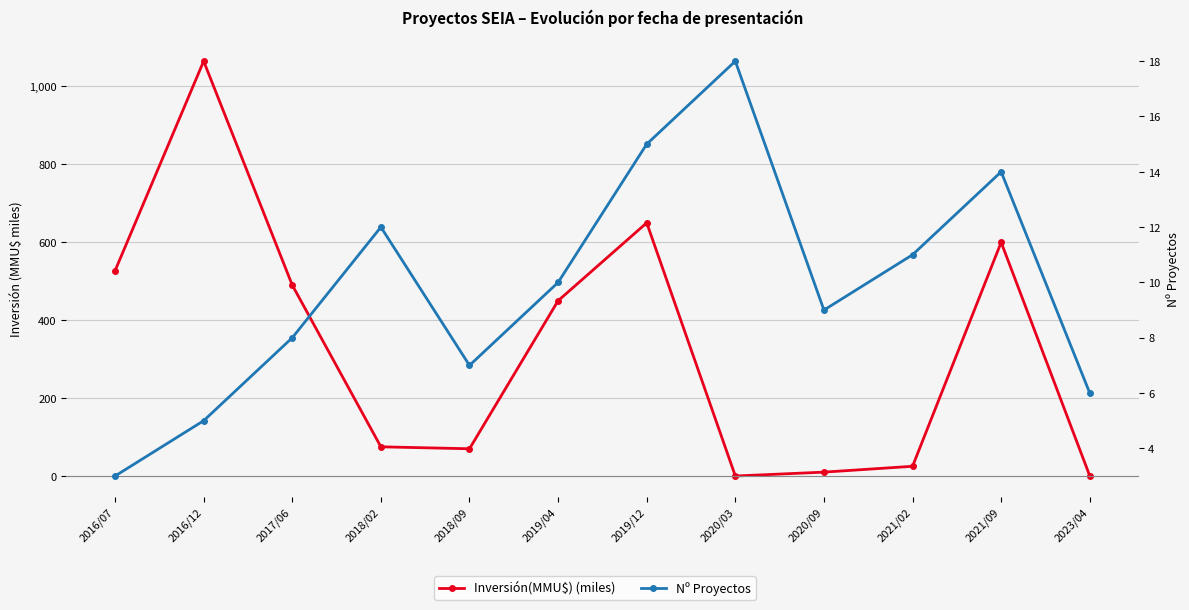

At 2020/03, list the series in order from largest to smallest.

Nº Proyectos, Inversión(MMU$) (miles)